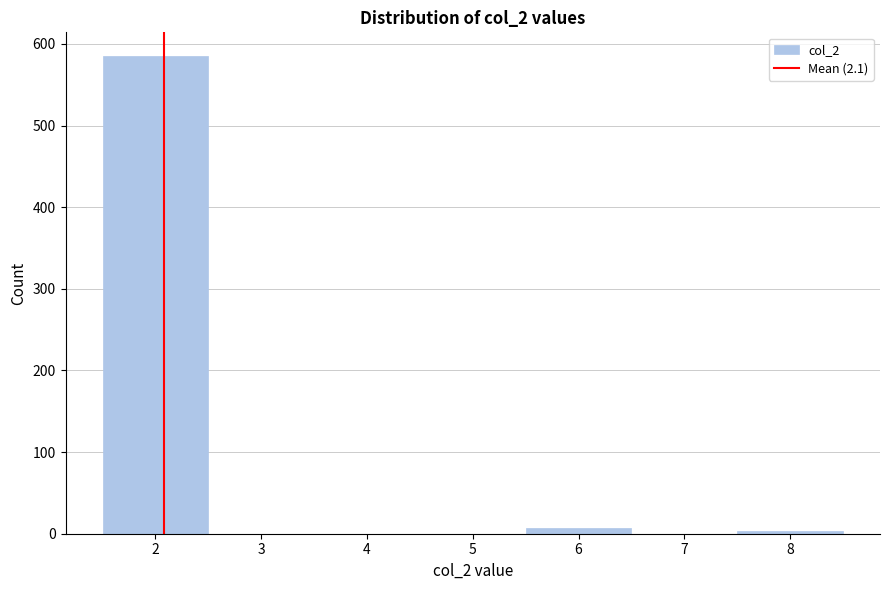

Reading left to right, transcribe this chart: for each bar, give the range it covers on the x-axis and its height. The values are not printed on the chart, so give them approximately, as read against the axis.

1.5 to 2.5: 590
2.5 to 3.5: 0
3.5 to 4.5: 0
4.5 to 5.5: 0
5.5 to 6.5: under 10
6.5 to 7.5: 0
7.5 to 8.5: under 10